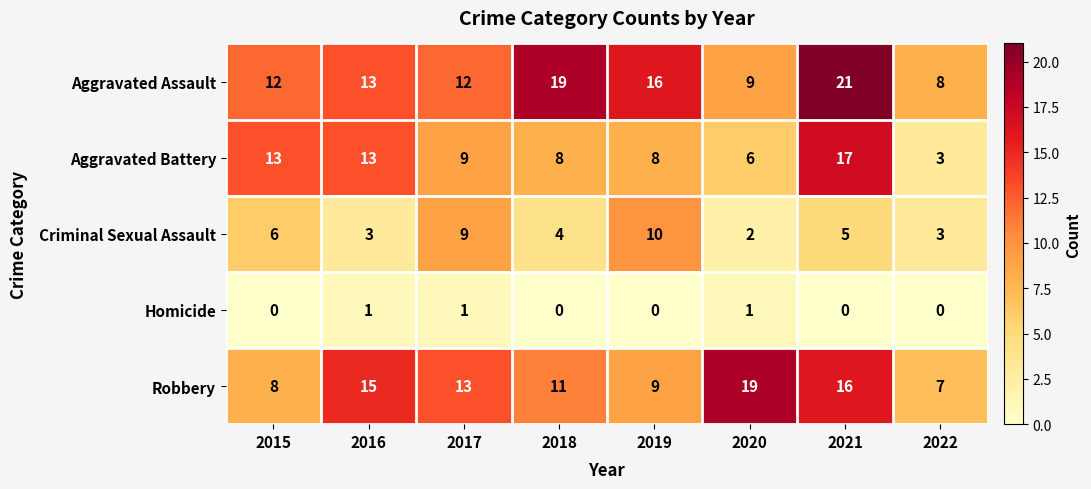

Which series has the largest range (max minus min)?

Aggravated Battery